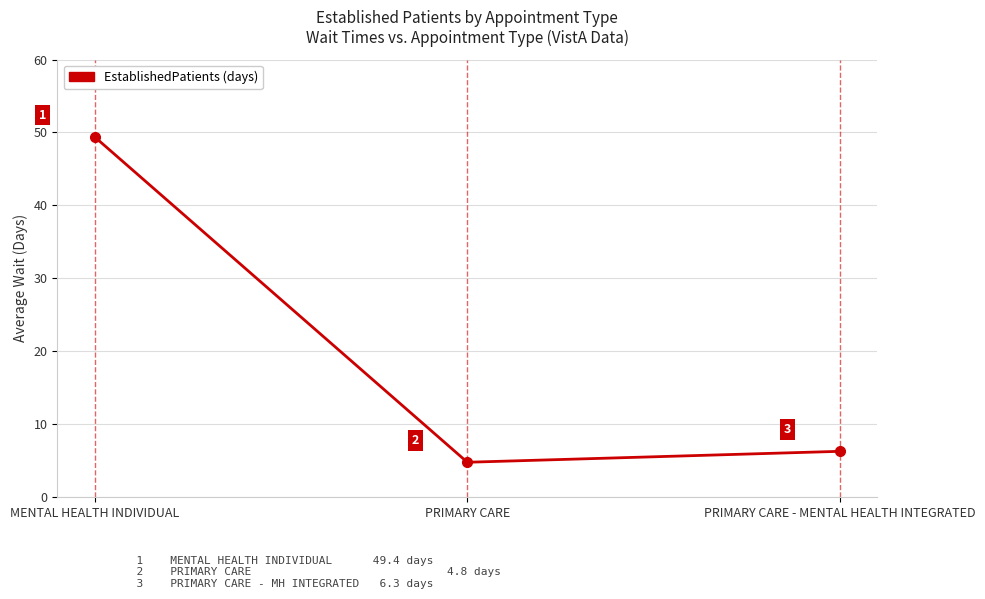

What is the difference between the maximum and minimum values?

44.6